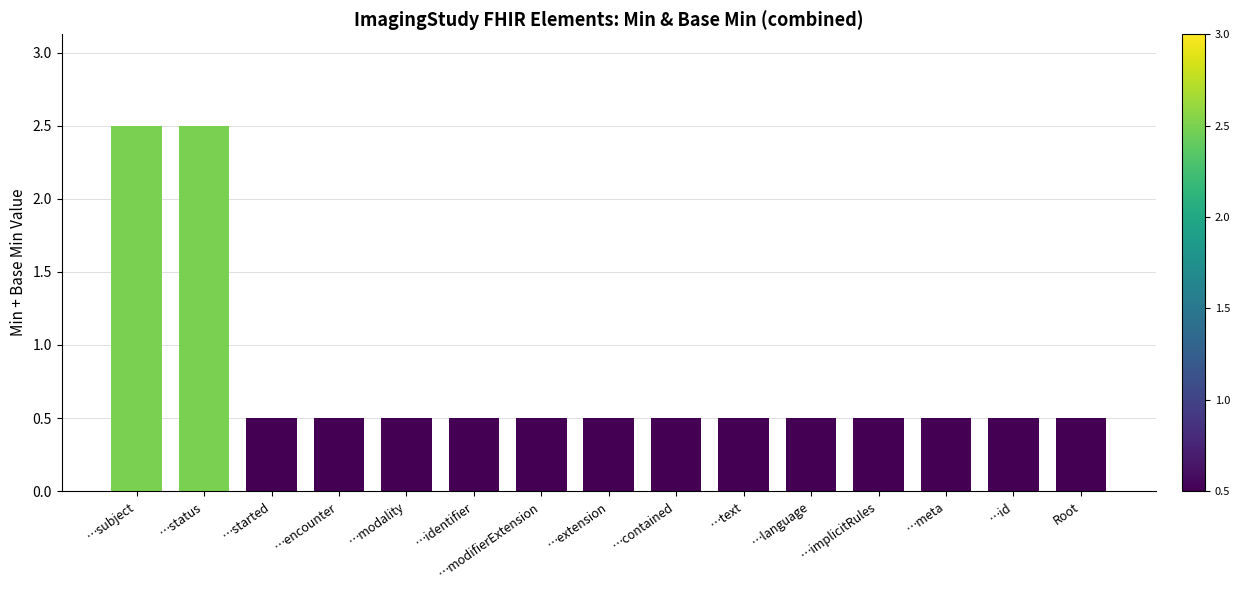

What is the smallest value displayed?

0.5